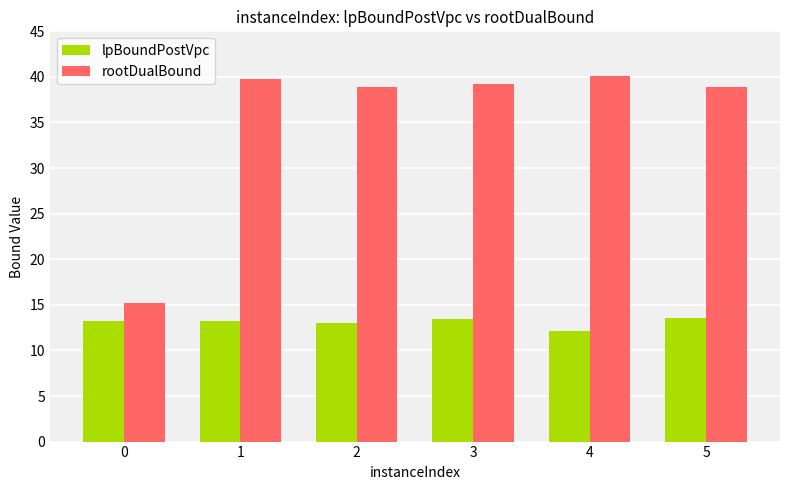

What is the lowest value of the rootDualBound series?

15.2